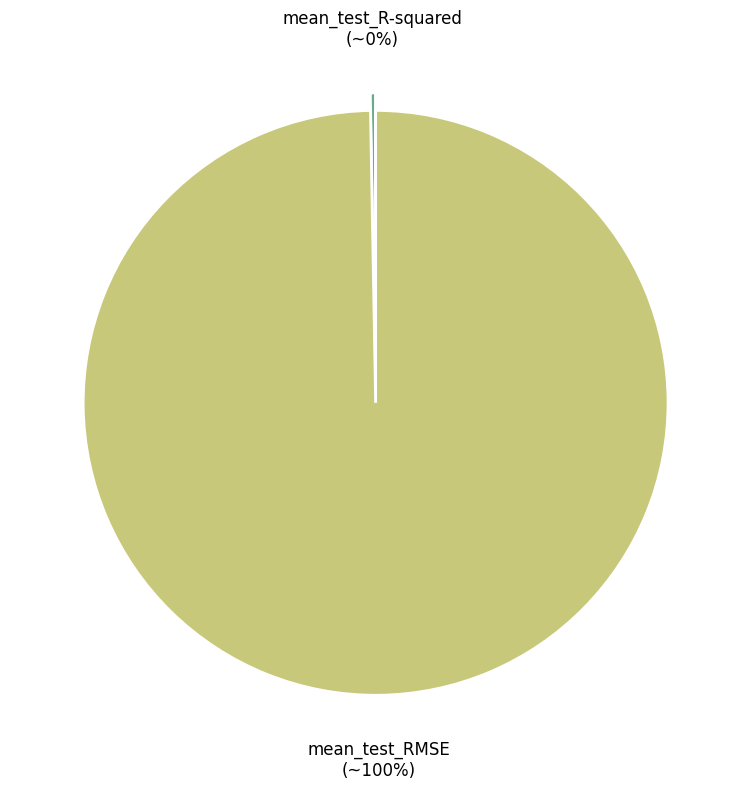

Count the number of slices in the pie.

2